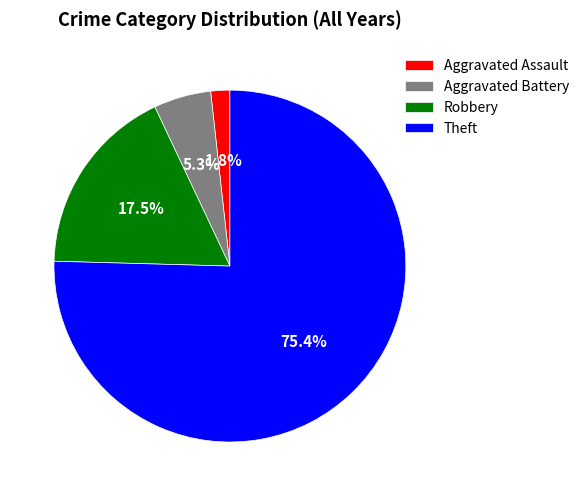

How many slices are in this pie chart?

4